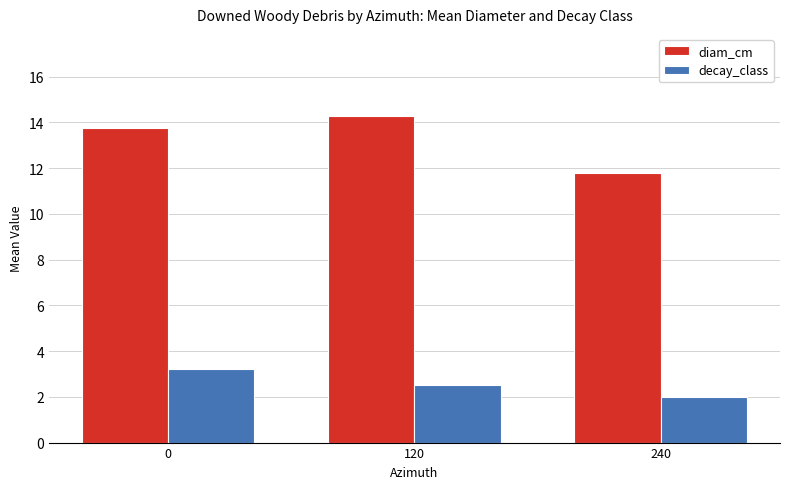

Reading left to right, list all the values displayed in this chart.

diam_cm: 13.8	14.3	11.8
decay_class: 3.2	2.5	2.0